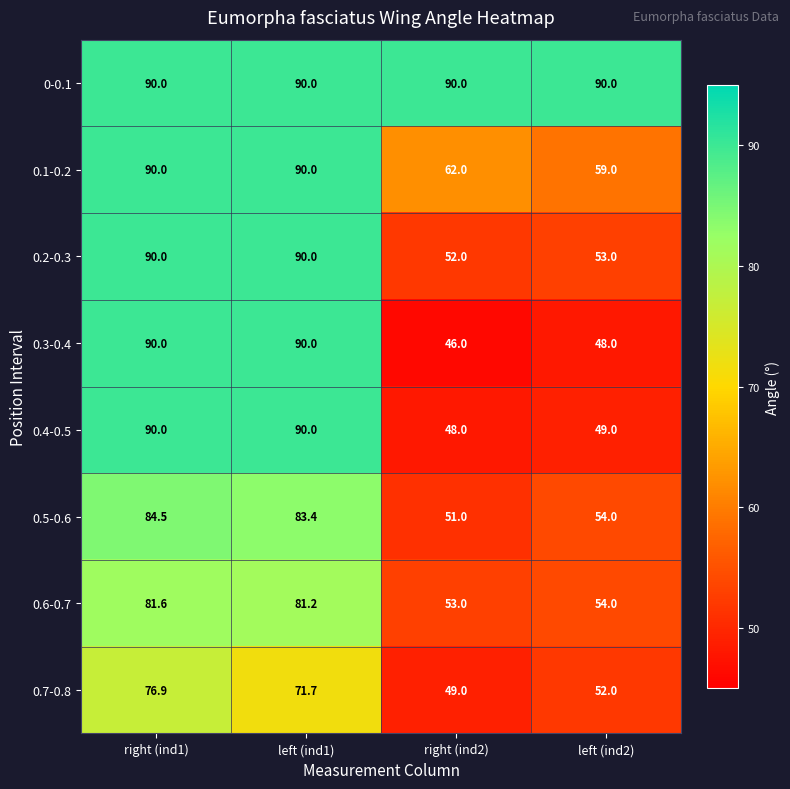

What is the maximum value shown in the chart?

90.0